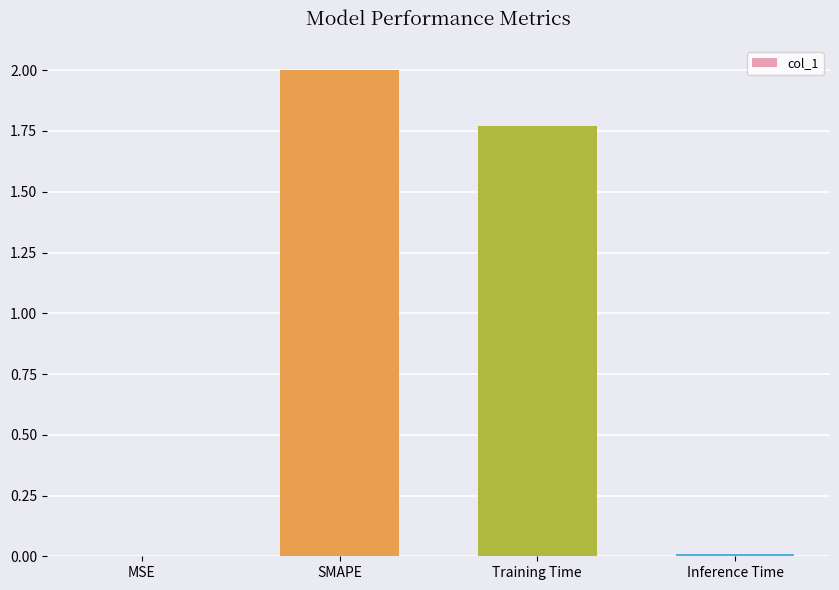

True or false: the data shows 0.9 at Training Time.

False